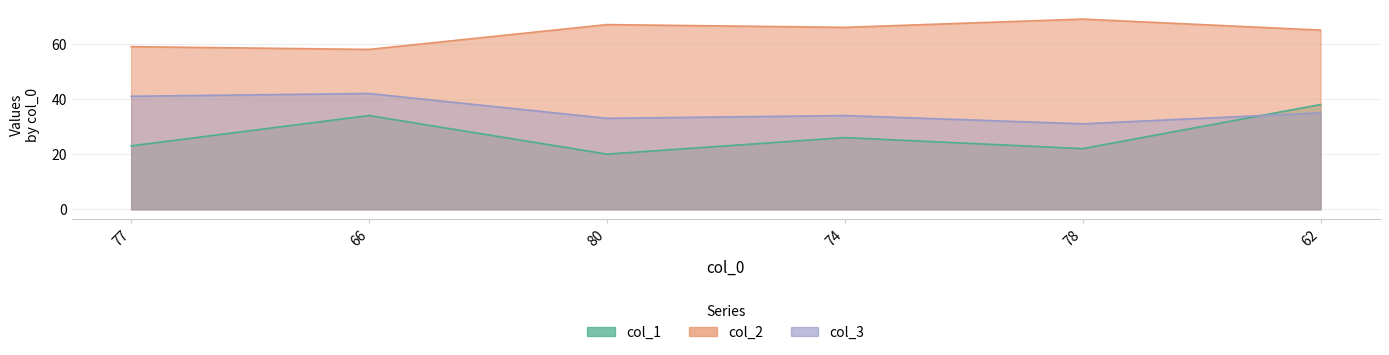

How many interior local valleys does the col_2 series have?

2